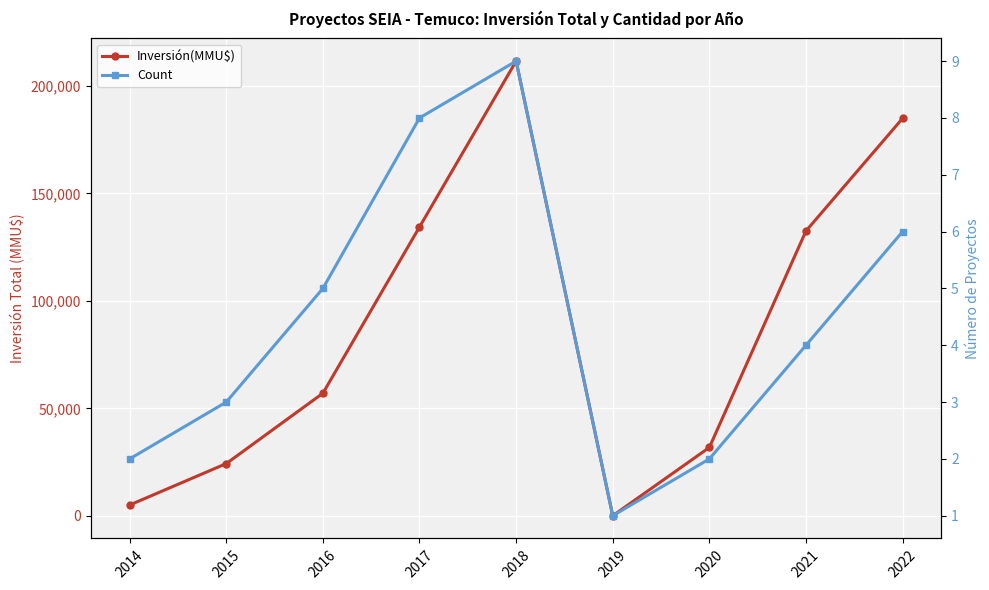

True or false: Count and Inversión(MMU$) cross at least once.

False